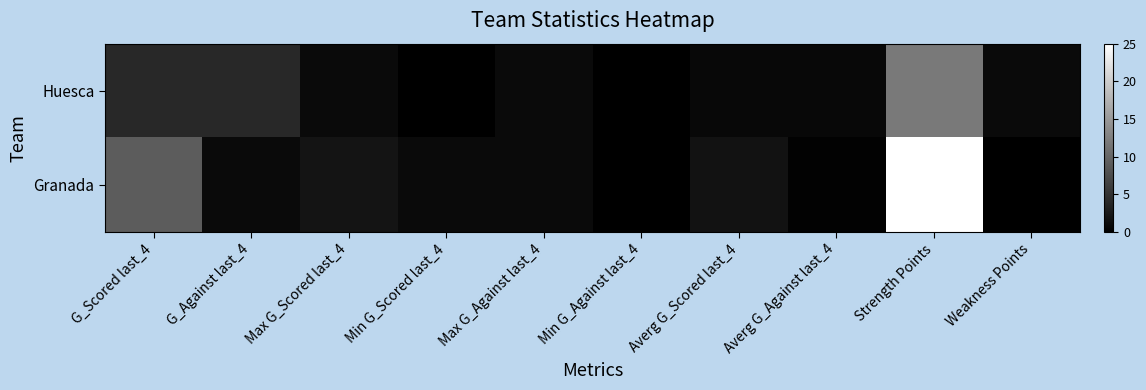

At which category is the sum across all series the highest?

Strength Points